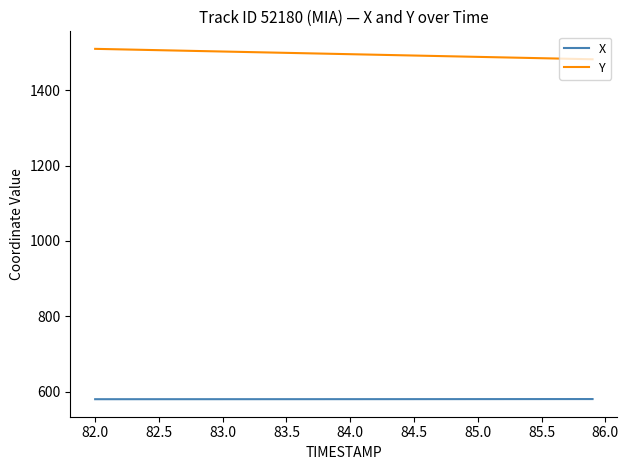

List the series in order of their peak value, highest first.

Y, X